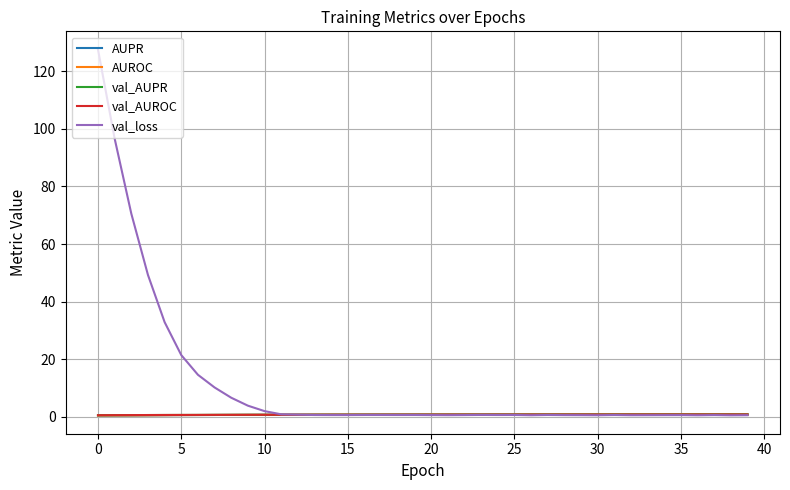

Which series has the largest total across all categories?

val_loss